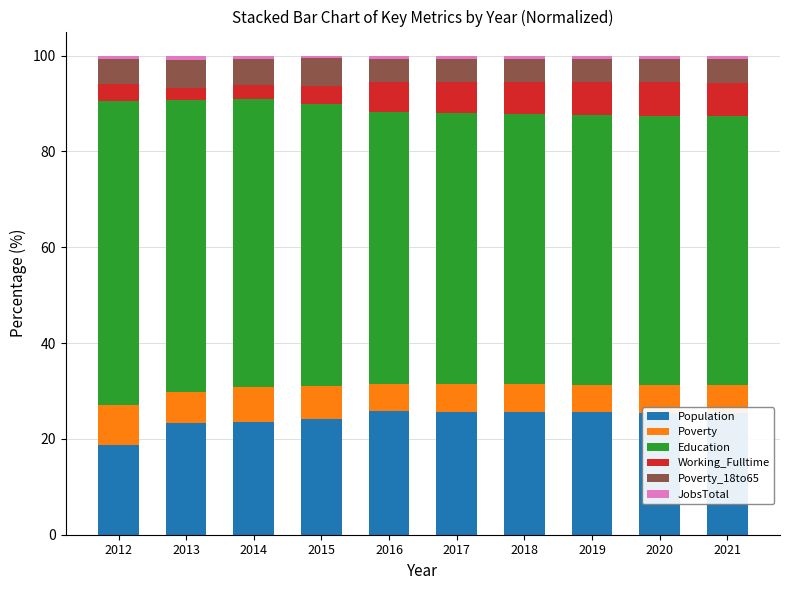

What is the minimum value for Population?

18.7